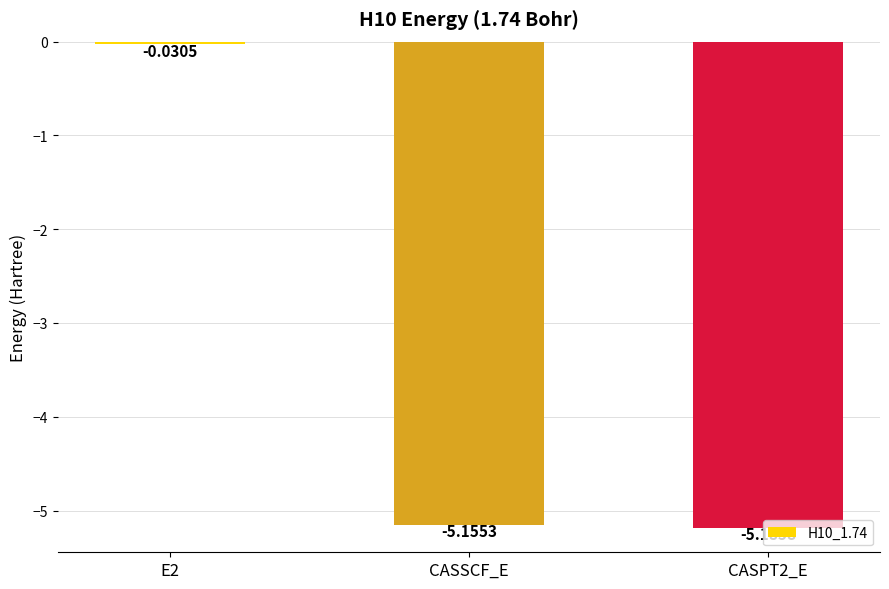

How many data points are less than -5?

2